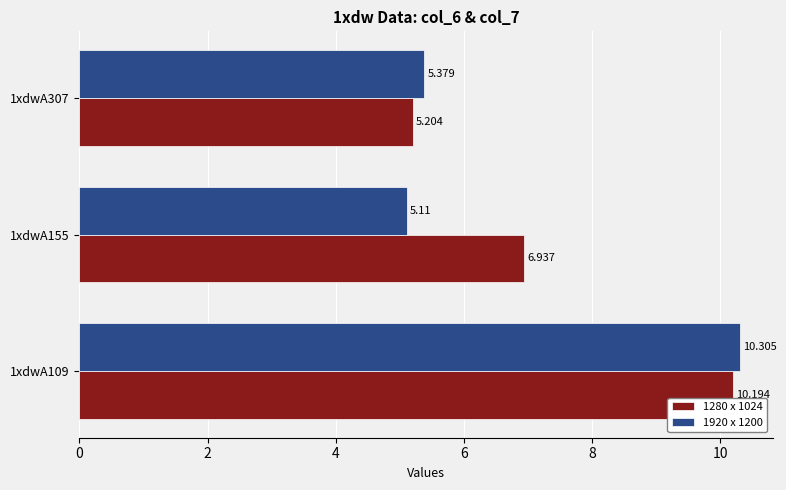

Count the number of data series in this chart.

2